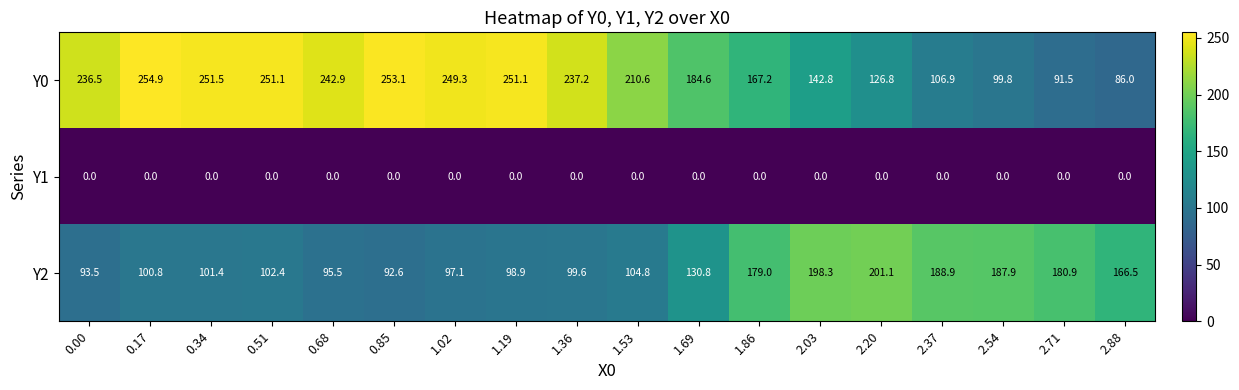

What is the greatest value displayed?

254.9